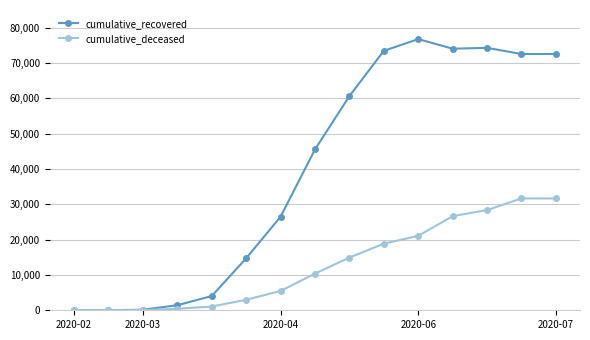

At how many categories does at least one series exceed 23034?

9